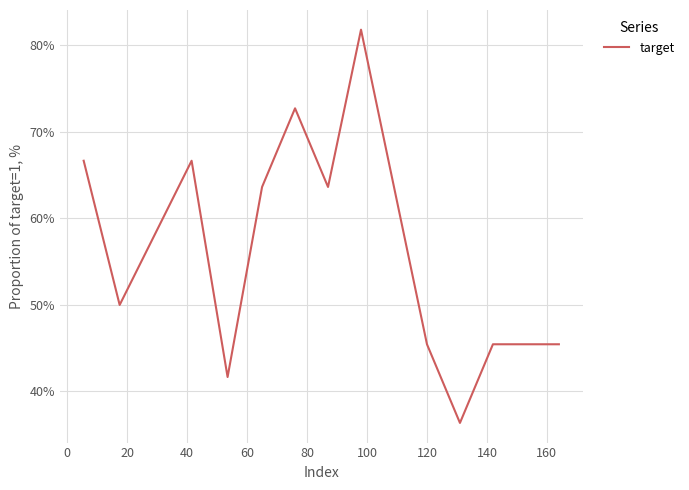

Reading left to right, extract all data points from this chart.

66.7	50.0	58.3	66.7	41.7	63.6	72.7	63.6	81.8	63.6	45.5	36.4	45.5	45.5	45.5